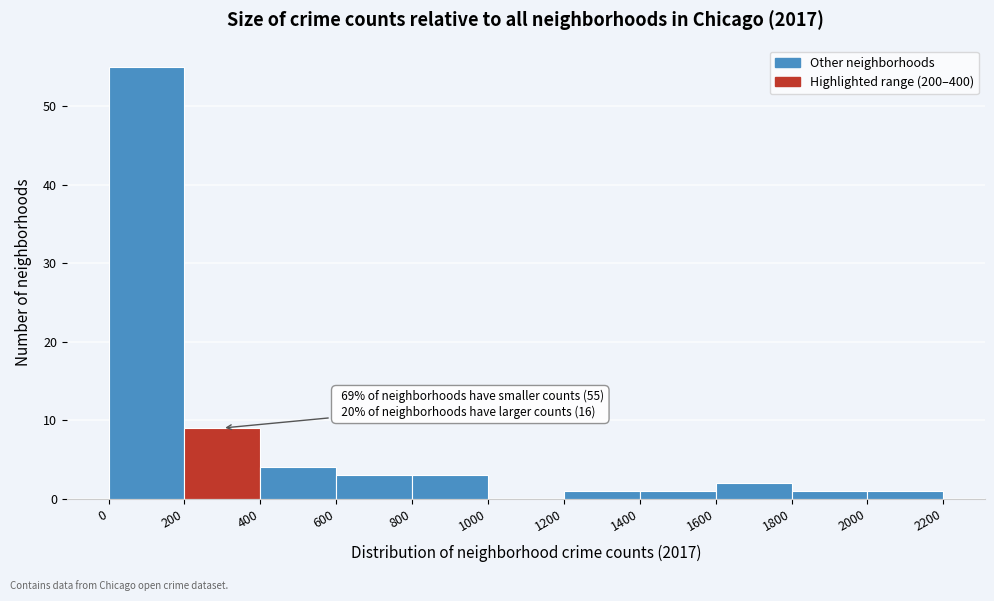

Over which range of the x-axis is the bar tallest?

0 to 200